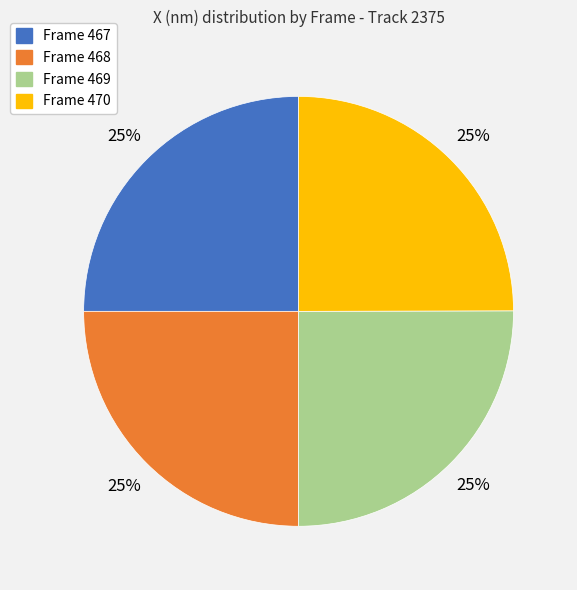

Does Frame 468 represent more than half of the total?

No